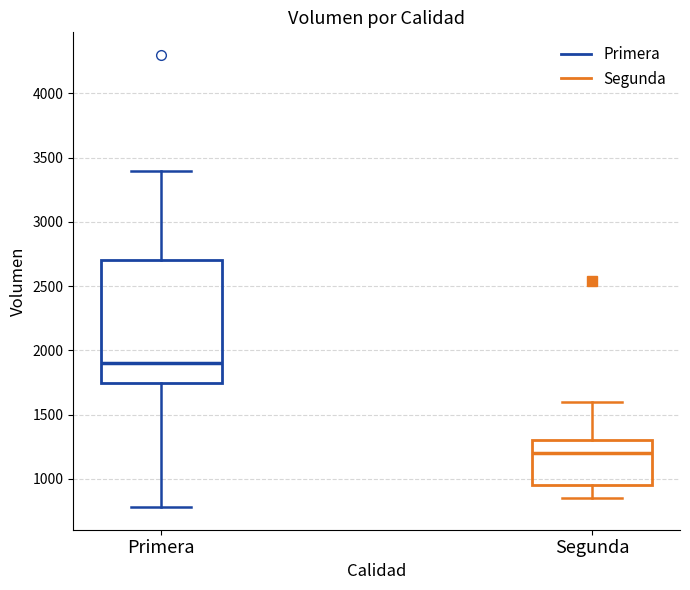

Reading left to right, read every box against the y-axis: the position of its median line, the range the box covers, and the ends of its whiskers. The values are not printed on the chart, so give them approximately, as read against the axis.

Primera: median 1900, box 1750 to 2700, whiskers 800 to 3400
Segunda: median 1200, box 950 to 1300, whiskers 850 to 1600